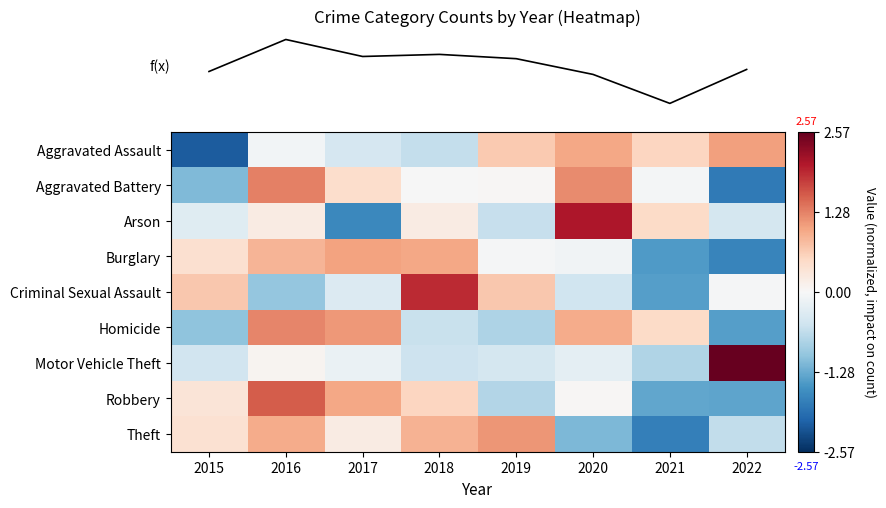

Reading right to left, extract all data points from this chart.

row_0: 1.0	0.6	1.0	0.7	-0.6	-0.4	-0.1	-2.1
row_1: -1.8	-0.0	1.2	0.0	-0.0	0.4	1.3	-1.1
row_2: -0.4	0.5	2.1	-0.6	0.2	-1.6	0.2	-0.3
row_3: -1.7	-1.5	-0.1	-0.0	1.0	1.0	0.9	0.4
row_4: -0.0	-1.4	-0.5	0.7	1.9	-0.4	-1.0	0.7
row_5: -1.4	0.5	1.0	-0.8	-0.6	1.1	1.3	-1.0
row_6: 2.6	-0.8	-0.2	-0.4	-0.5	-0.2	0.1	-0.5
row_7: -1.4	-1.3	0.0	-0.8	0.6	1.0	1.6	0.3
row_8: -0.6	-1.8	-1.2	1.1	0.9	0.2	0.9	0.4